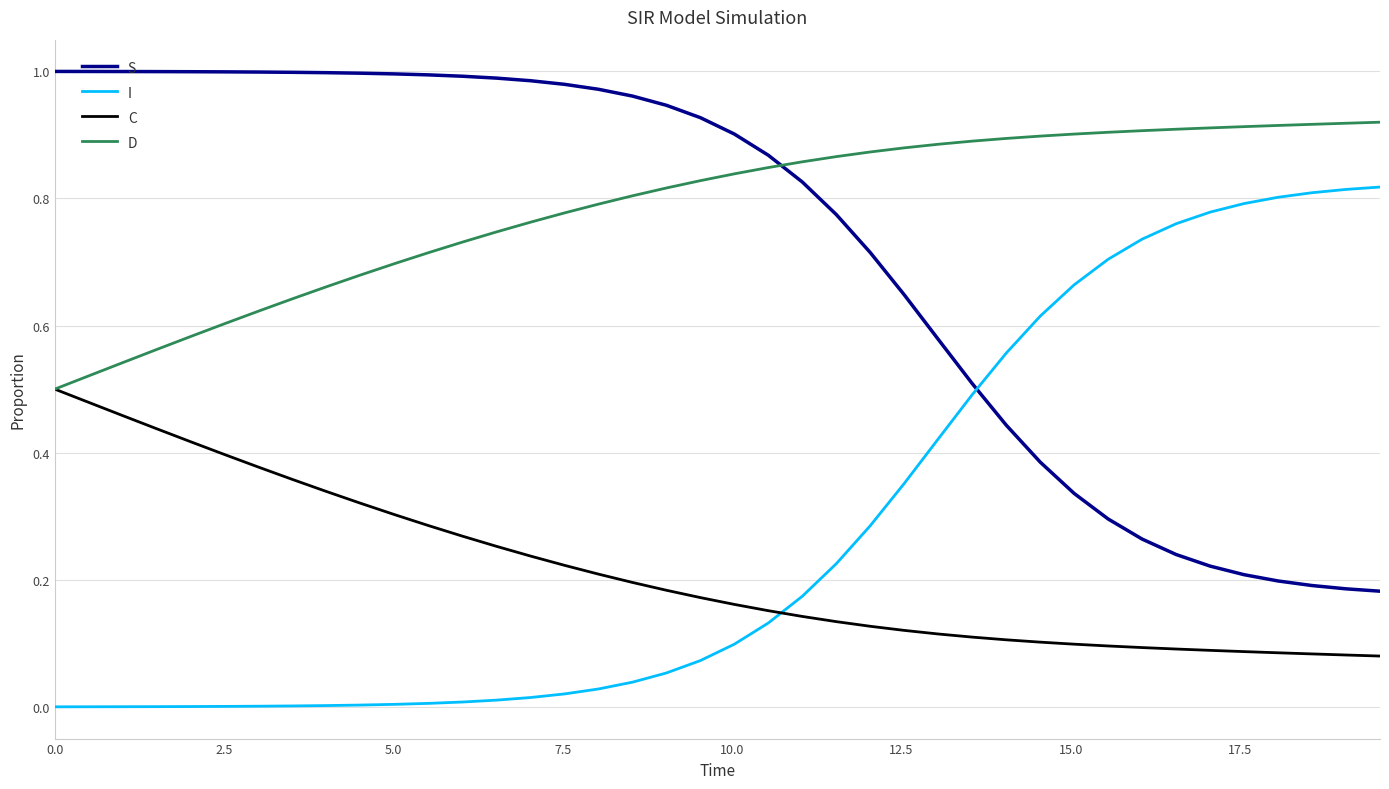

True or false: C and S intersect in this chart.

False